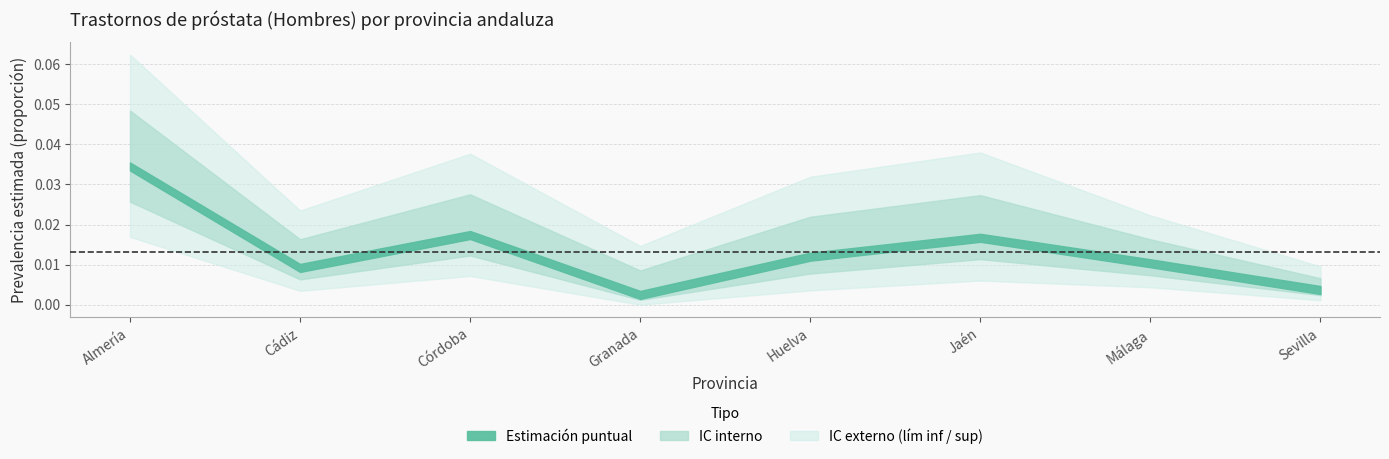

How many positive values does the lím inf IC (Sí) series have?

7